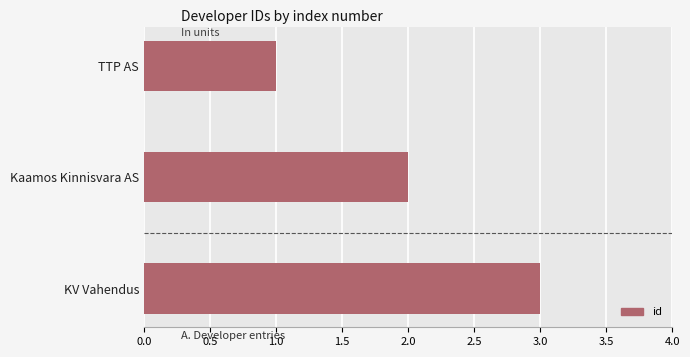

Which has a higher value, KV Vahendus or Kaamos Kinnisvara AS?

KV Vahendus